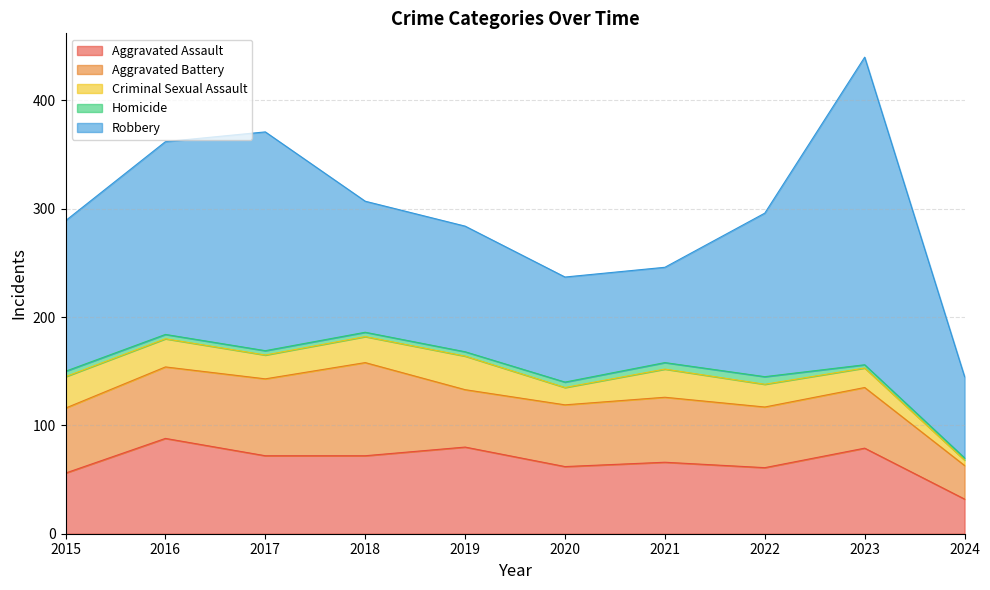

True or false: Robbery has more than 0 interior local peaks.

True